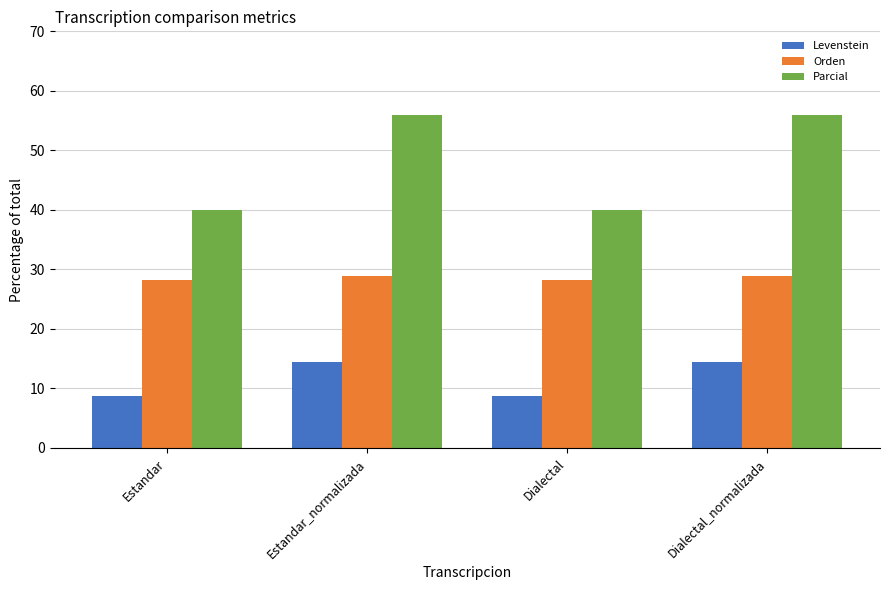

Is it true that Levenstein equals 14.5 at Dialectal_normalizada?

True